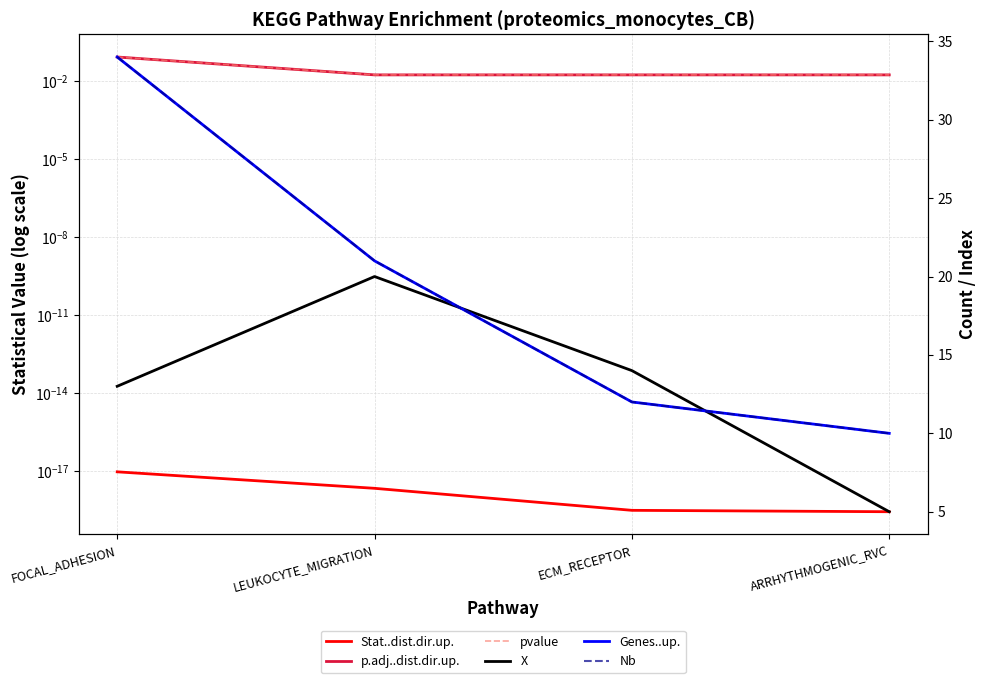

True or false: p.adj..dist.dir.up. and Nb intersect in this chart.

False